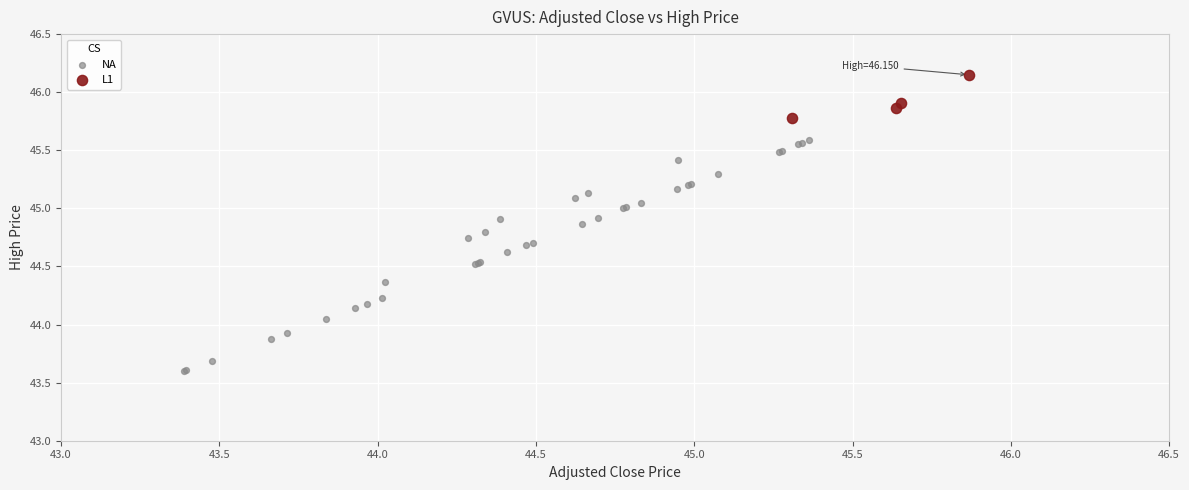

Which series contains the highest Y value?

L1